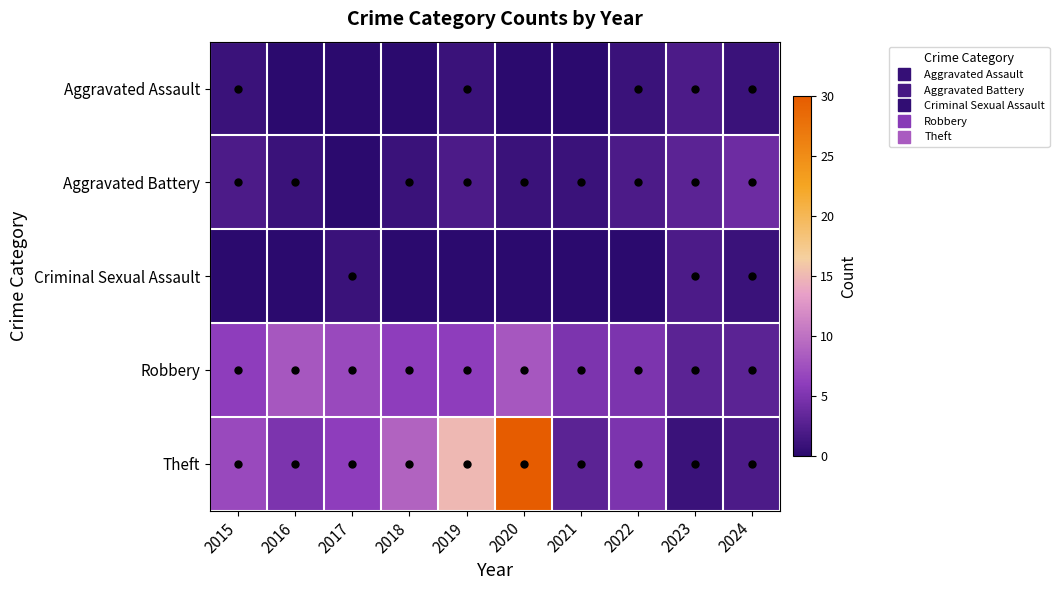

Count the number of categories in the chart.

10